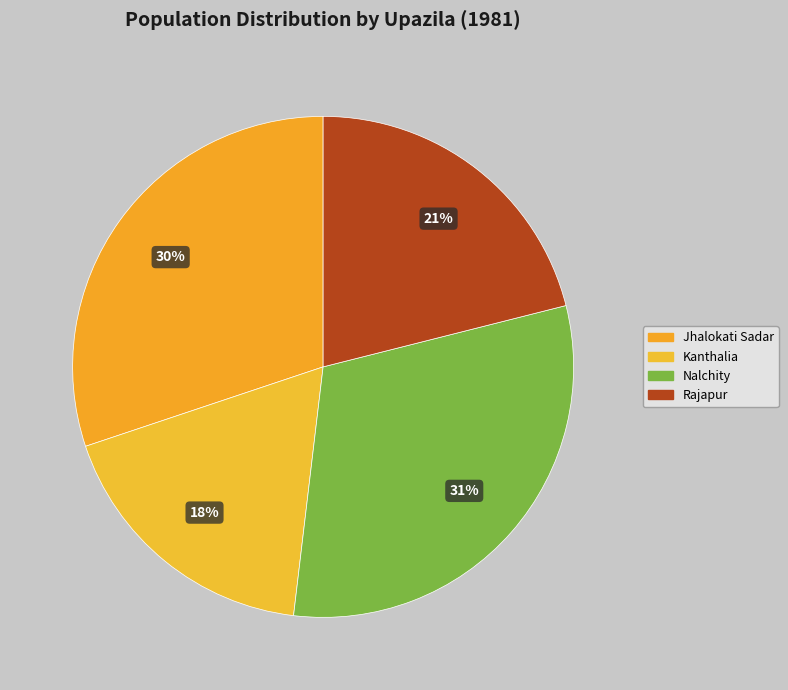

Rank the categories by value from highest to lowest.

Nalchity, Jhalokati Sadar, Rajapur, Kanthalia